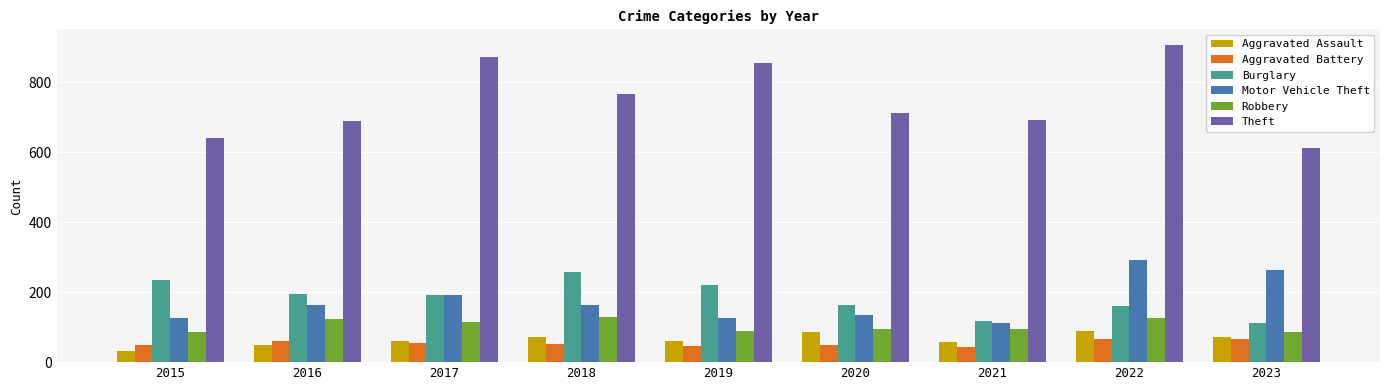

Count the number of categories in the chart.

9